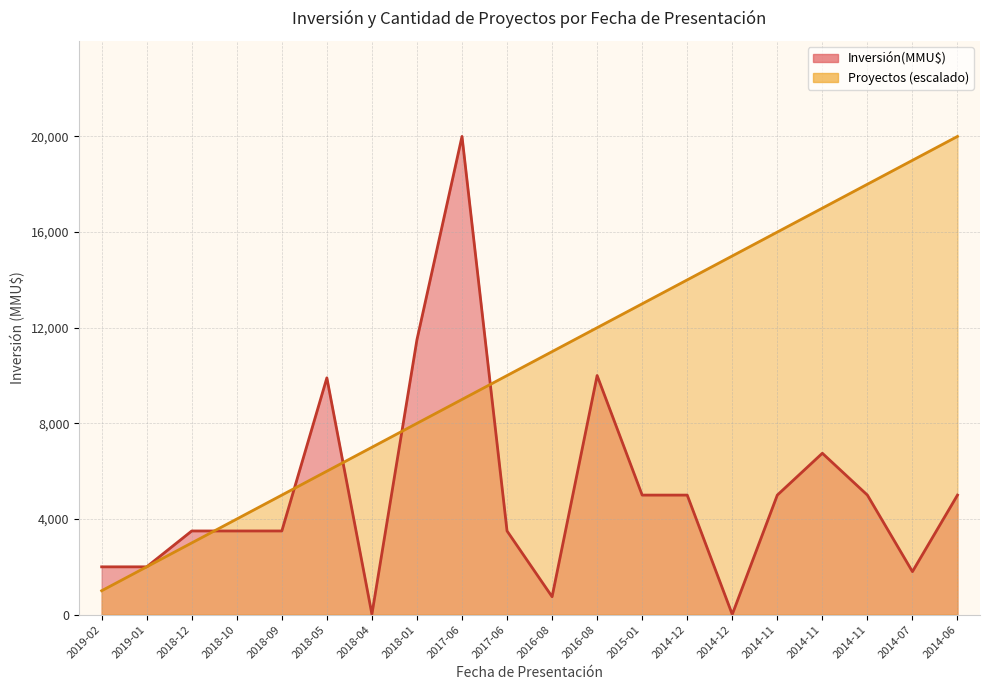

Reading left to right, list all the values displayed in this chart.

Inversión(MMU$): 2019-02=2000	2019-01=2000	2018-12=3500	2018-10=3500	2018-09=3500	2018-05=9903	2018-04=19	2018-01=11500	2017-06=20000	2017-06=3500	2016-08=750	2016-08=10000	2015-01=5000	2014-12=5000	2014-12=10	2014-11=5000	2014-11=6750	2014-11=5000	2014-07=1800	2014-06=5000
Proyectos: 2019-02=1000	2019-01=2000	2018-12=3000	2018-10=4000	2018-09=5000	2018-05=6000	2018-04=7000	2018-01=8000	2017-06=9000	2017-06=10000	2016-08=11000	2016-08=12000	2015-01=13000	2014-12=14000	2014-12=15000	2014-11=16000	2014-11=17000	2014-11=18000	2014-07=19000	2014-06=20000